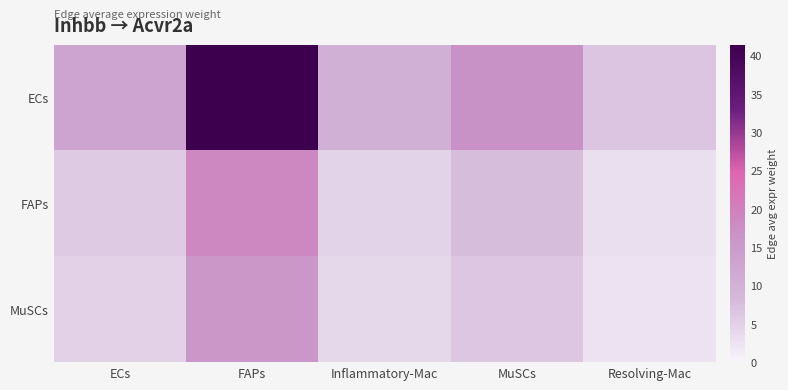

Which label corresponds to the largest value in the chart?

FAPs